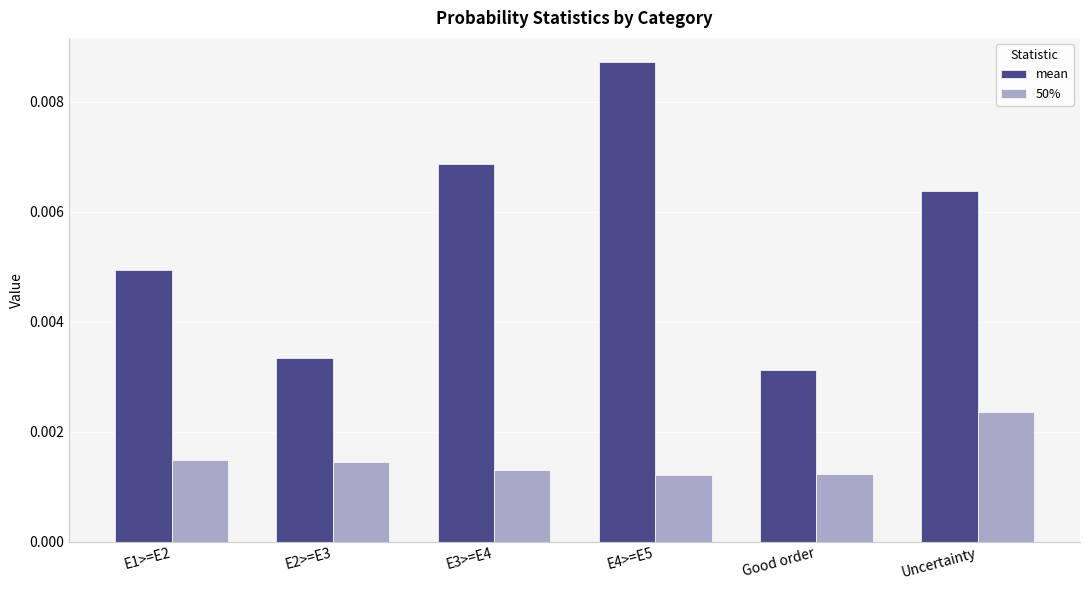

What position from the right is E2>=E3?

5